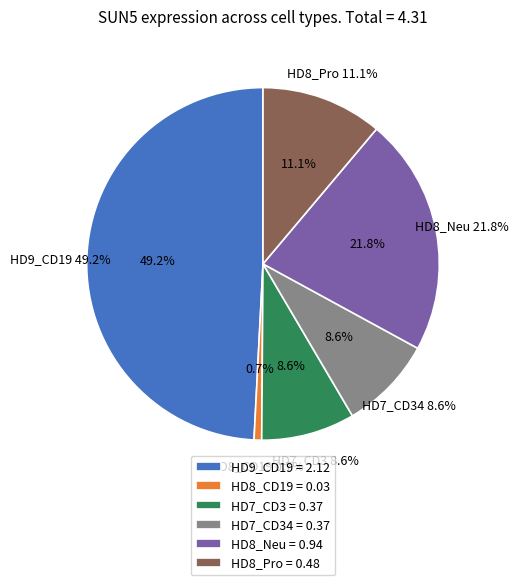

How much of the chart is everything except HD7_CD3?

91.4%